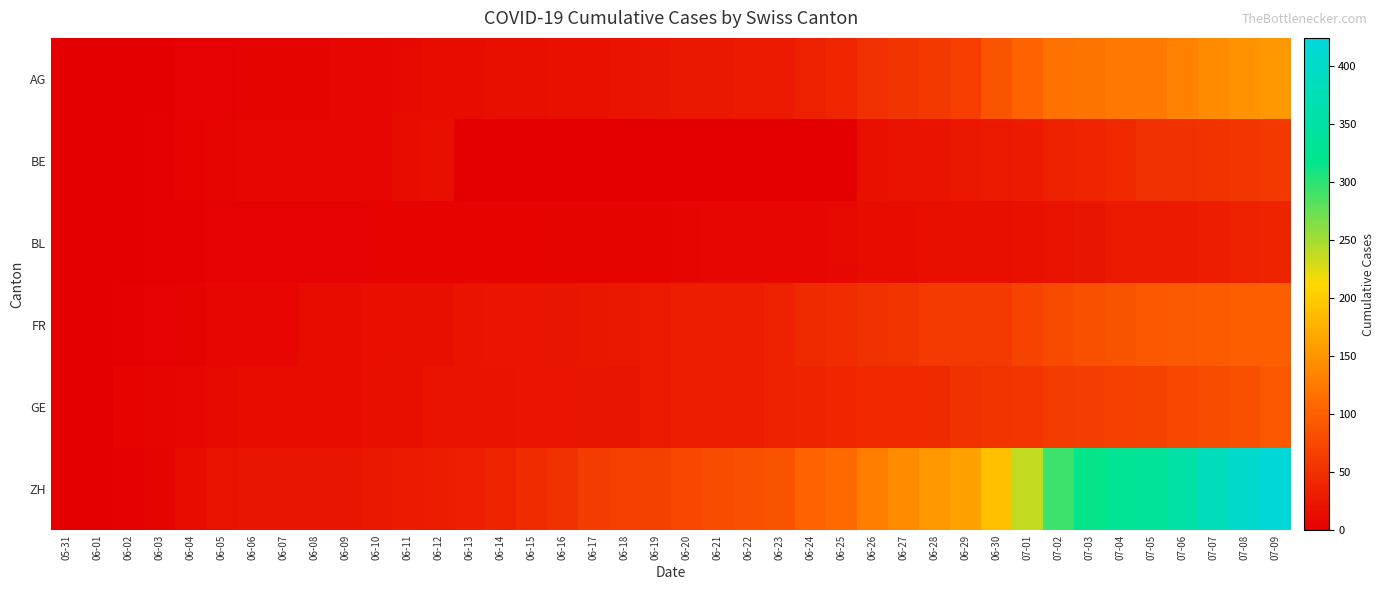

Count the number of categories in the chart.

40